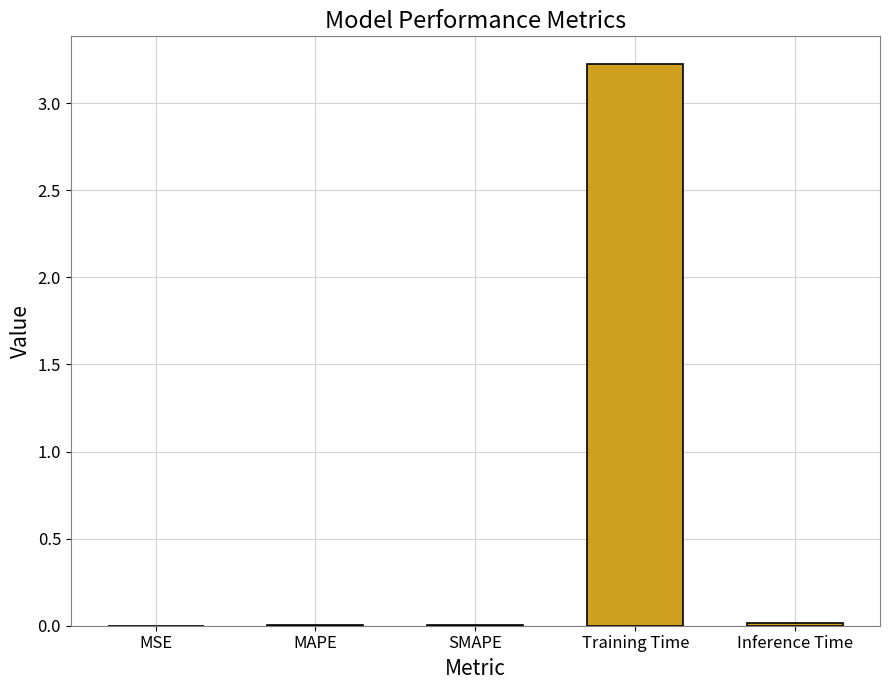

Is it true that the value at Training Time is 3.2?

True